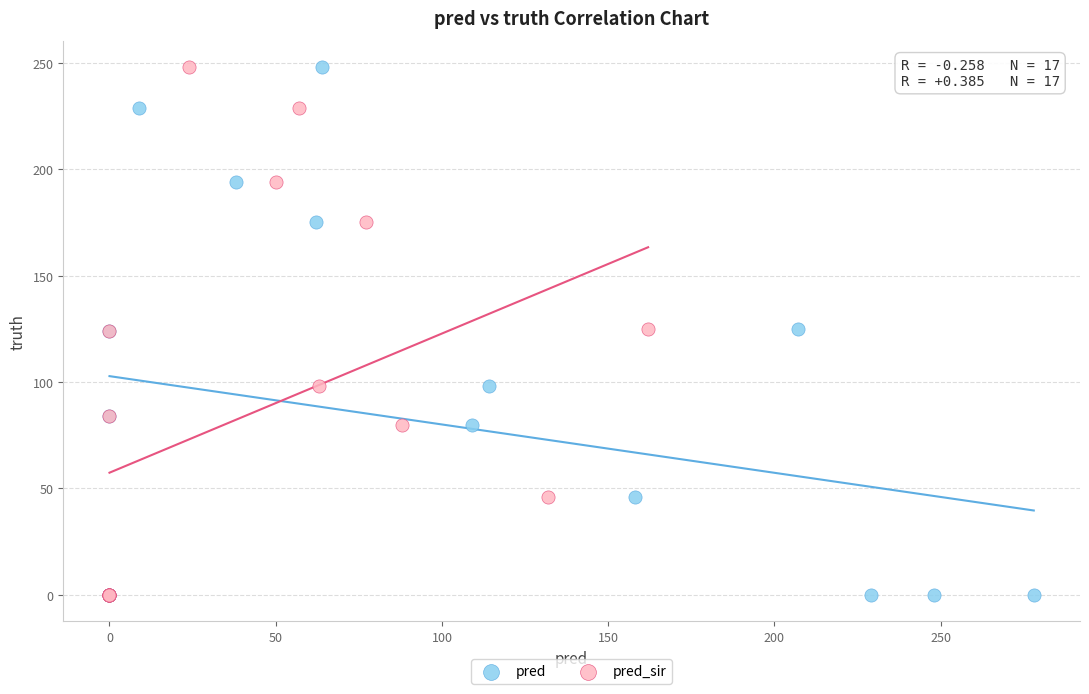

What are all the series names shown in the legend?

pred, pred_sir